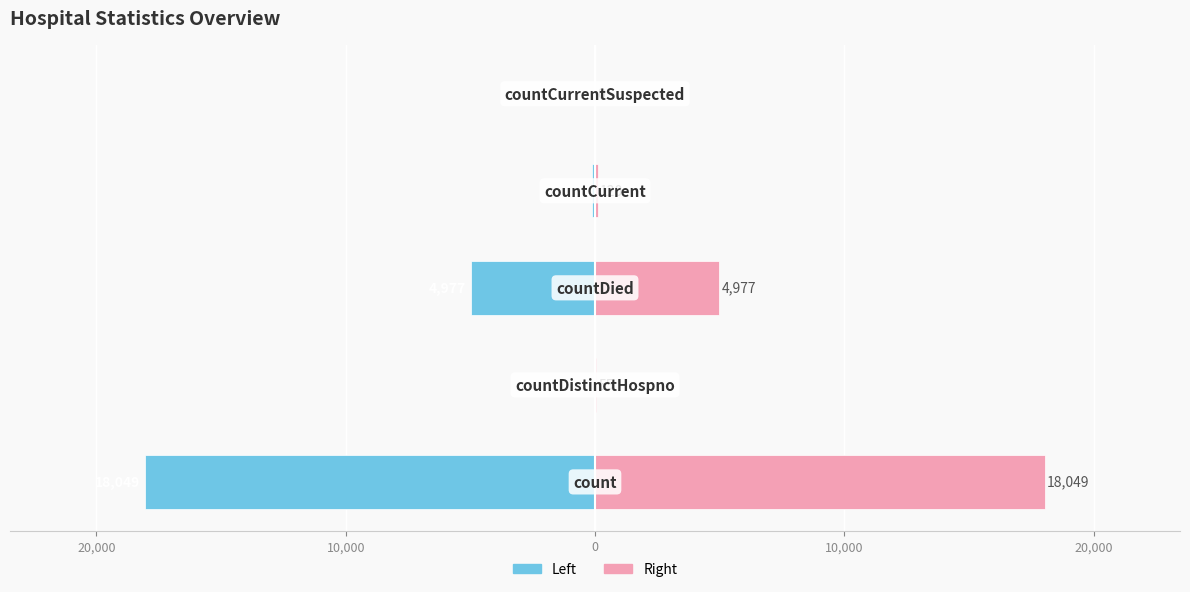

True or false: Value (Right) has a value of 29 at 20,000.

False